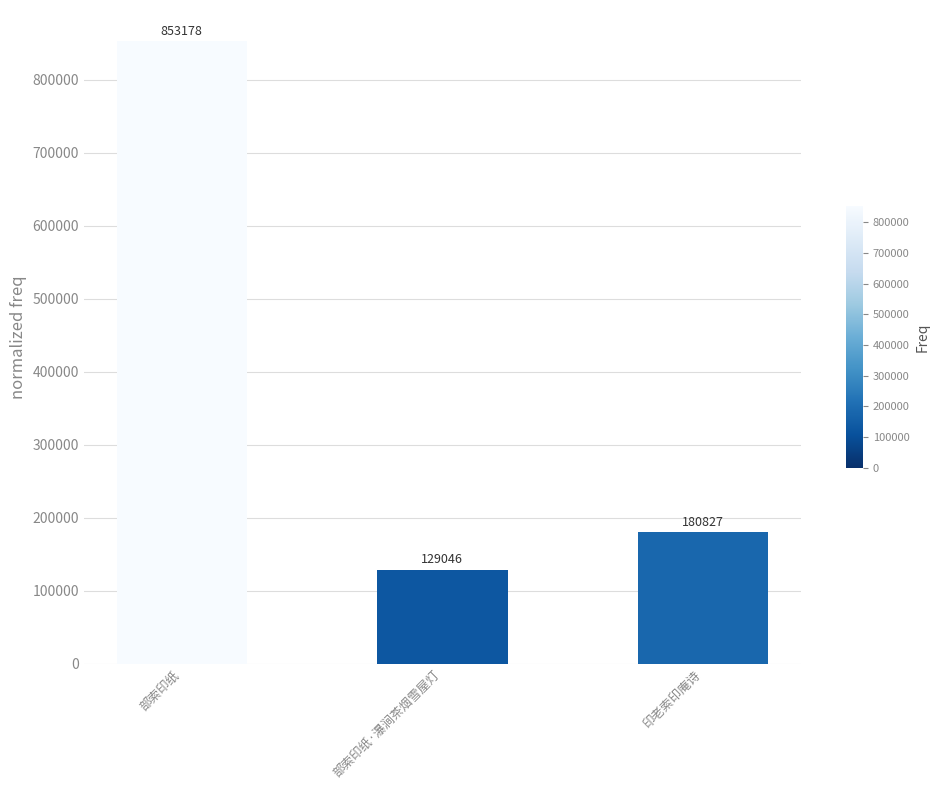

What is the sum of the values at 部索印纸 and 部索印纸·瀑涧茶烟雪屋灯?

982224